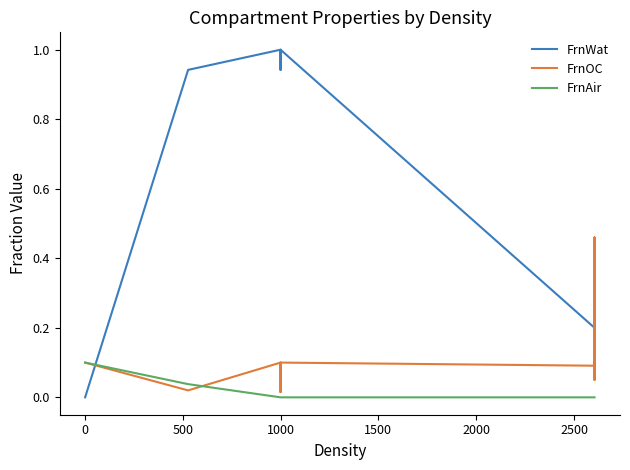

How many intersections are there between FrnAir and FrnOC?

1